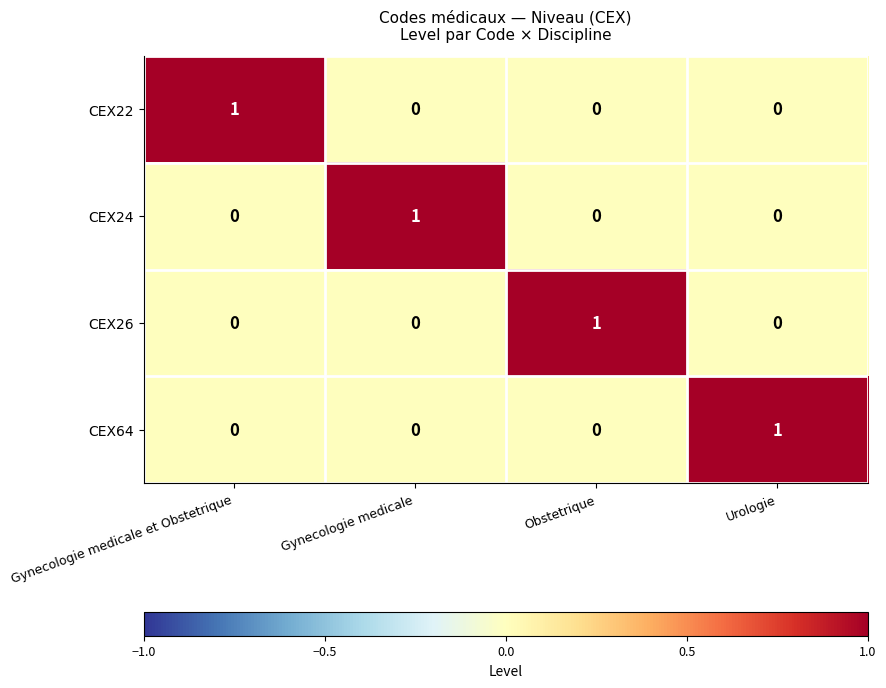

What is the difference between the highest and lowest values at Gynecologie medicale et Obstetrique?

1